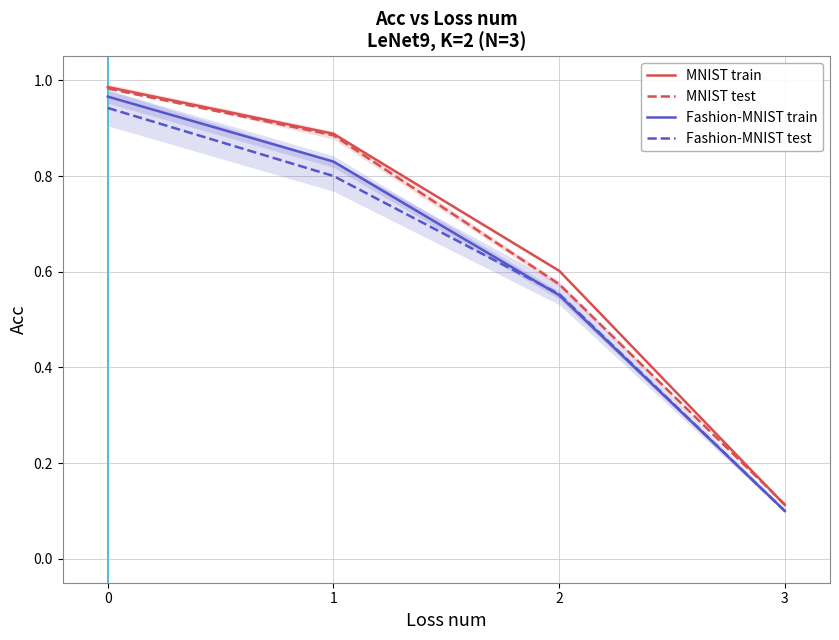

Reading left to right, transcribe all the data shown in this chart.

MNIST train: 0=1.0	1=0.9	2=0.6	3=0.1
MNIST test: 0=1.0	1=0.9	2=0.6	3=0.1
Fashion-MNIST train: 0=1.0	1=0.8	2=0.6	3=0.1
Fashion-MNIST test: 0=0.9	1=0.8	2=0.6	3=0.1